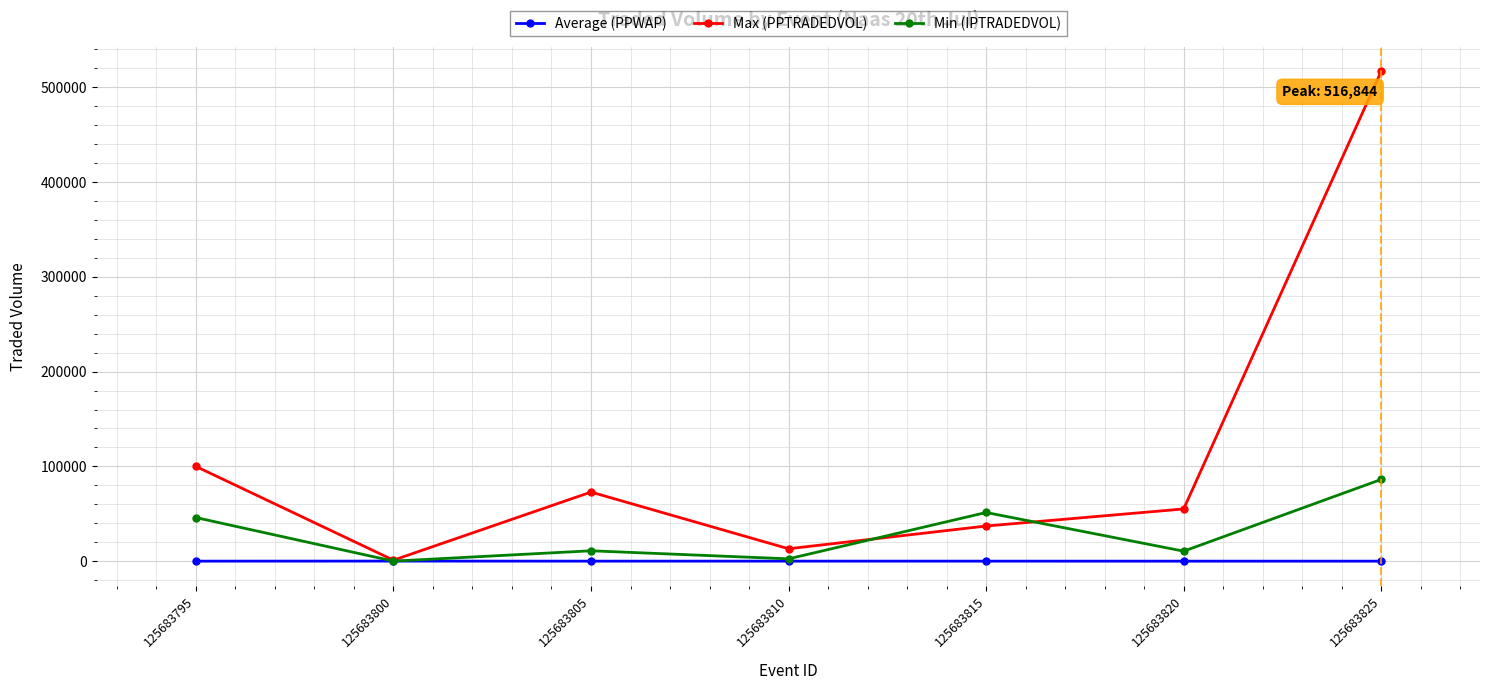

At how many categories does at least one series exceed 381654?

1